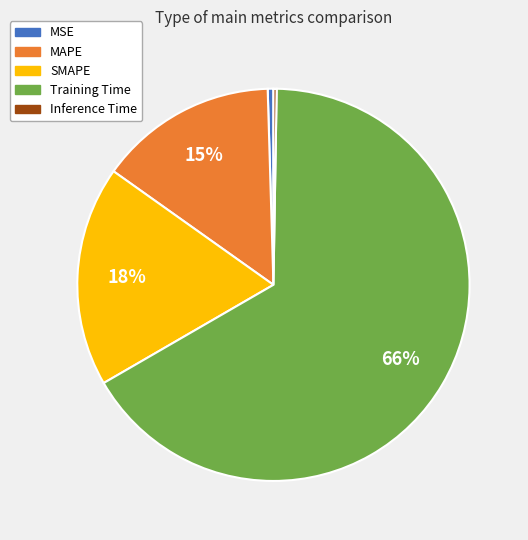

Combined, do SMAPE and MAPE account for over 50%?

No